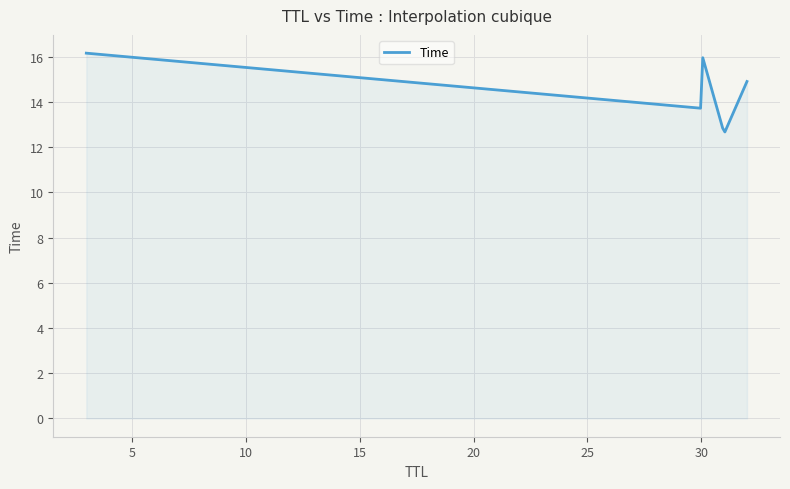

What is the maximum value shown in the chart?

16.2